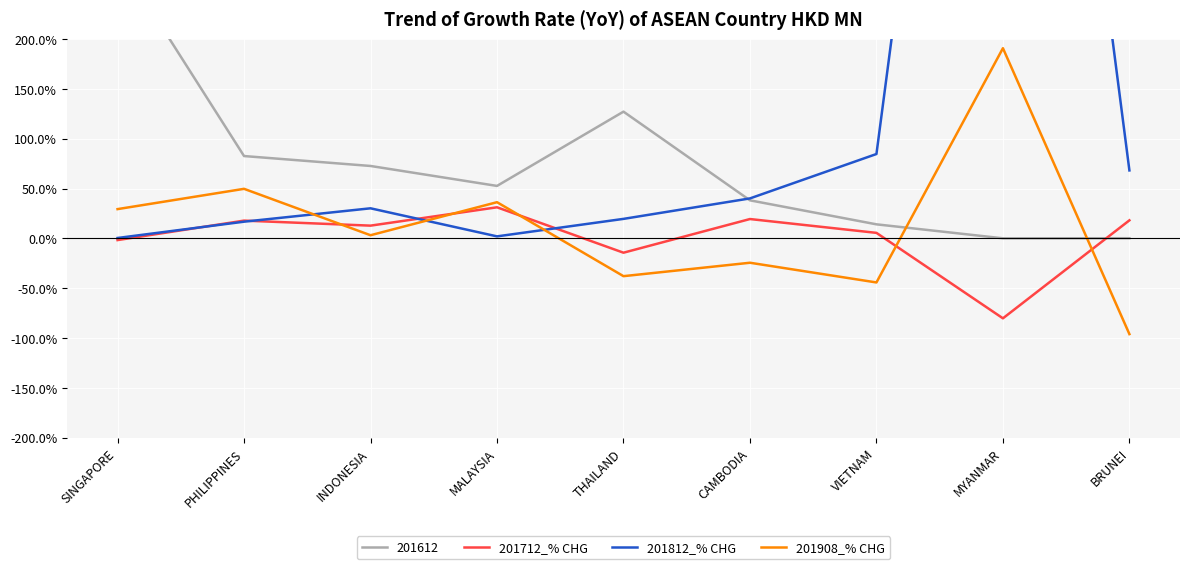

What is the sum of the 201812_% CHG values at BRUNEI and MYANMAR?

1119.5